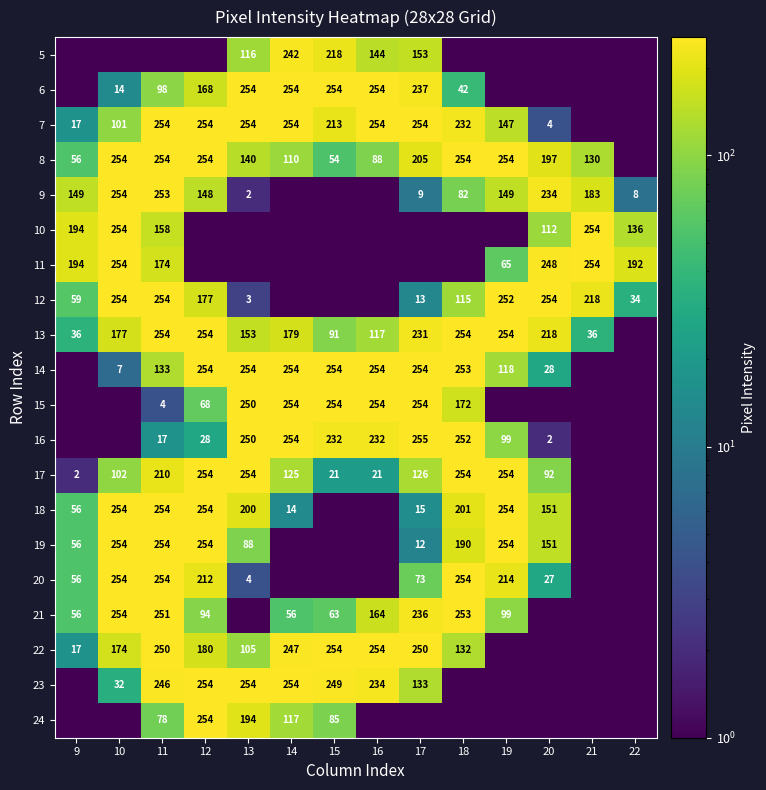

Count the number of categories in the chart.

14